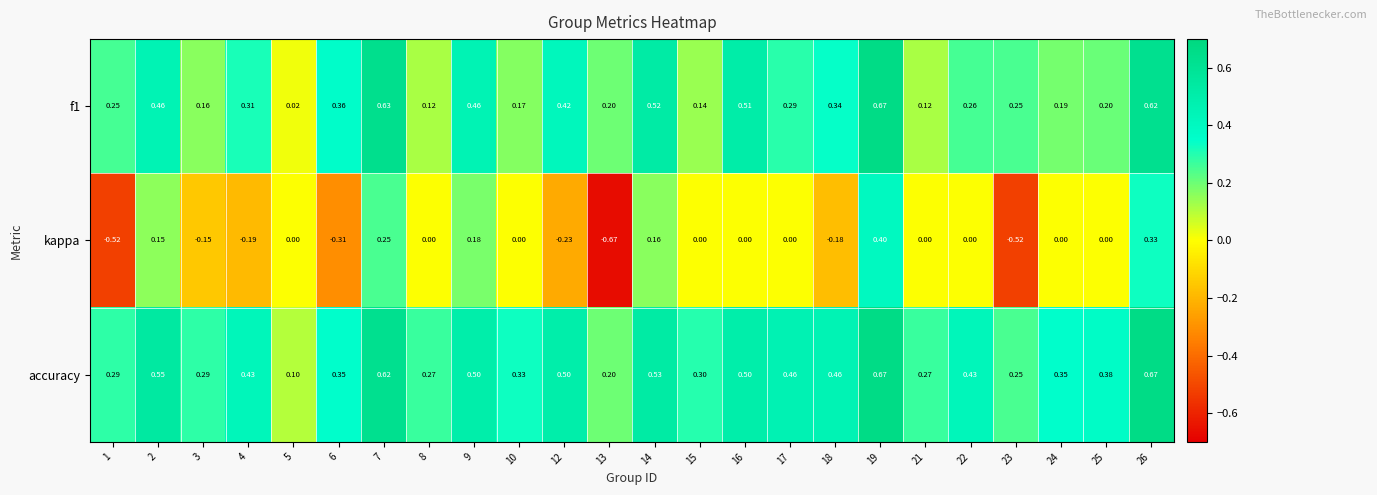

Is the value of f1 at 24 greater than the value of kappa at 6?

Yes